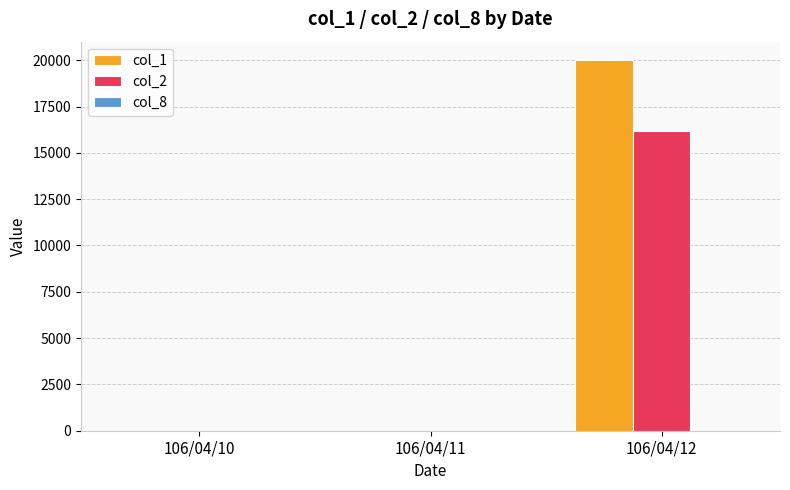

How many groups of bars are there?

3